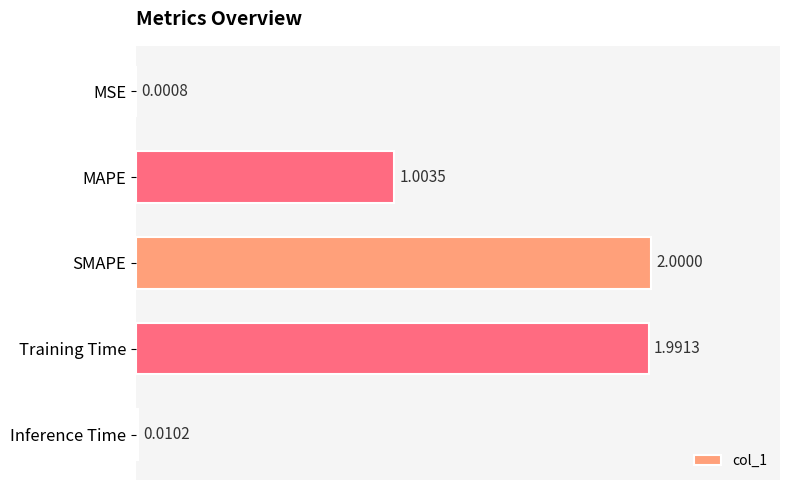

Are the bars grouped side by side (vs. stacked)?

No